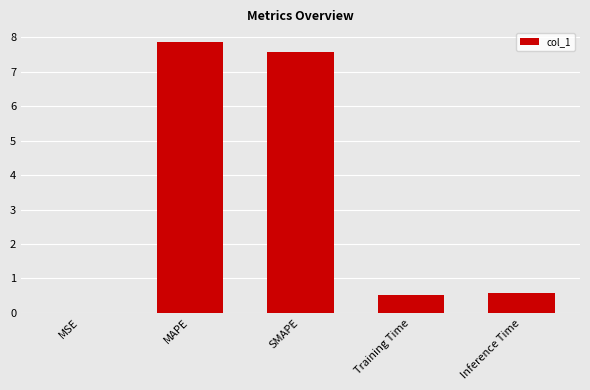

The chart shows a value of 3.1 at MAPE. True or false?

False